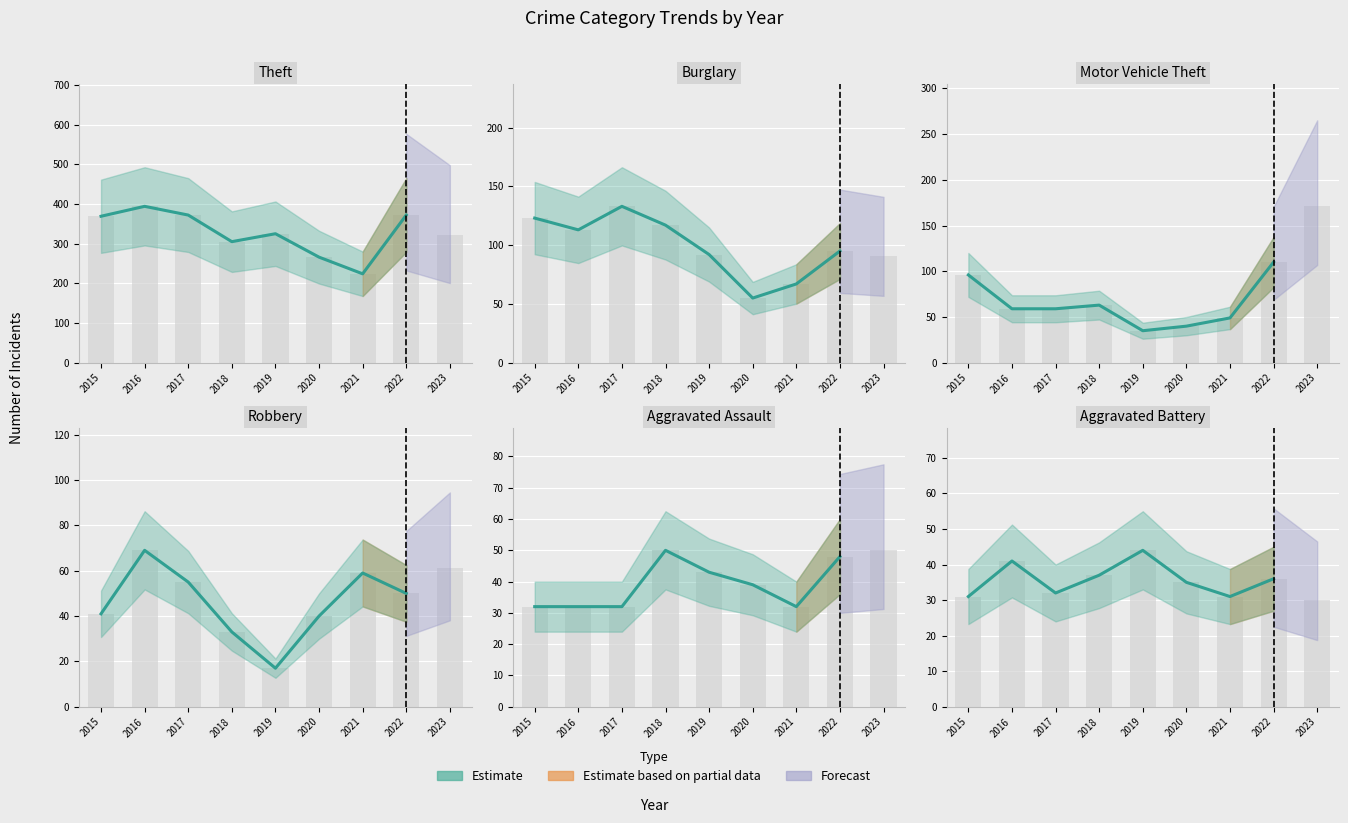

At how many categories does at least one series exceed 245?

8